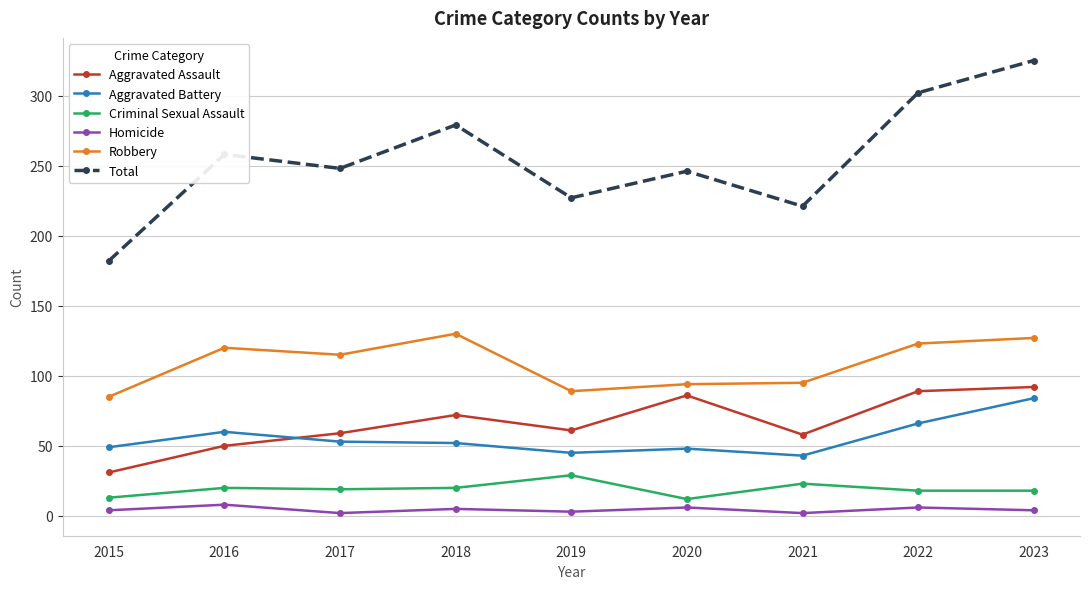

Which series has the largest range (max minus min)?

Total